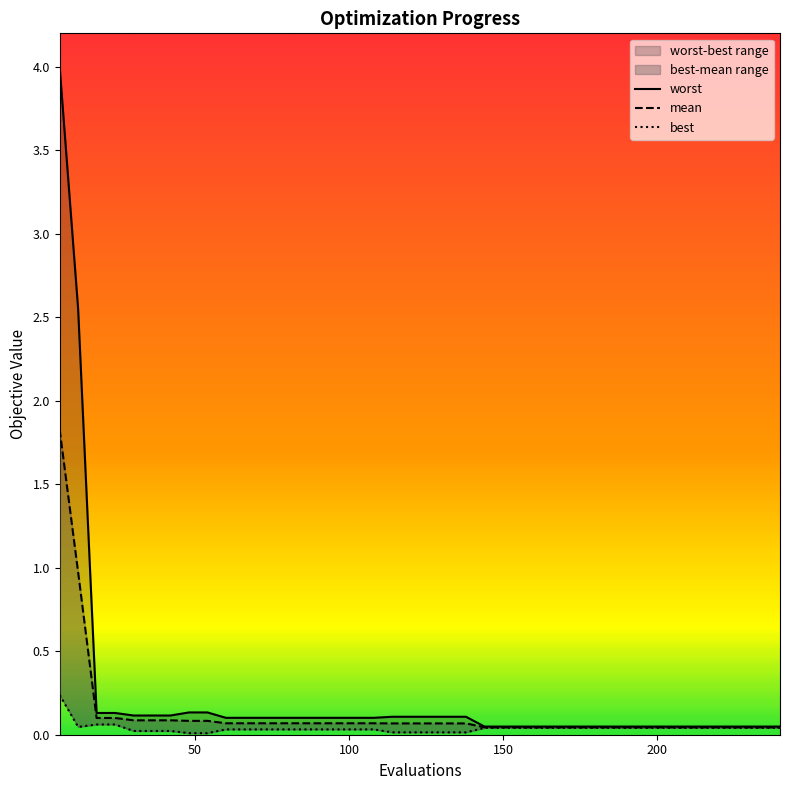

The worst series shows 0.1 at 132. True or false?

False